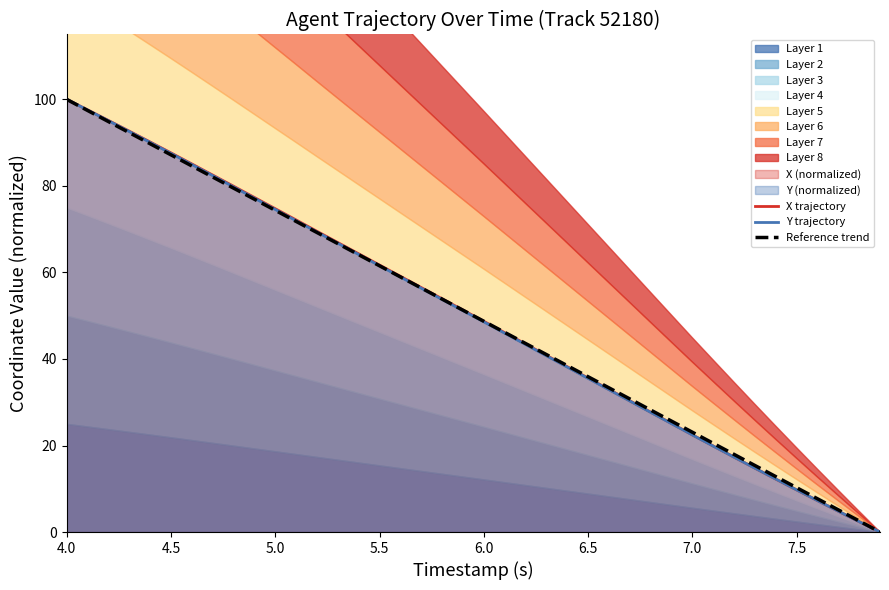

Which category has the highest value in the X trajectory series?

4.0